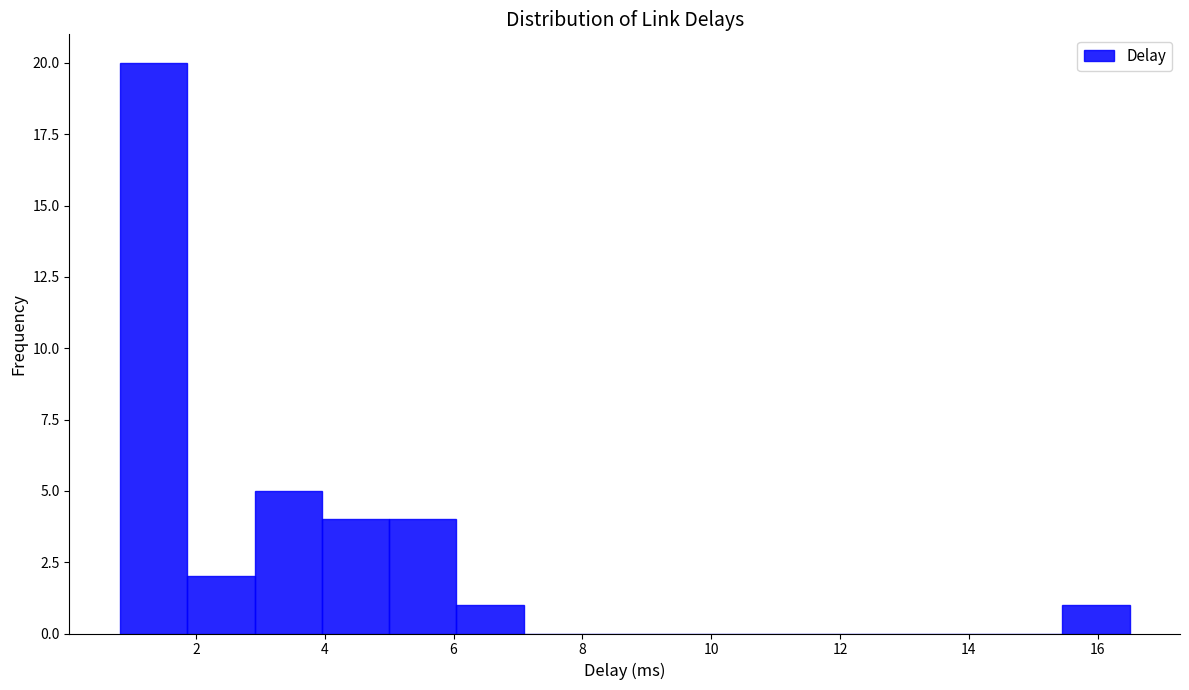

Over which range of the x-axis is the bar tallest?

0.8 to 1.8